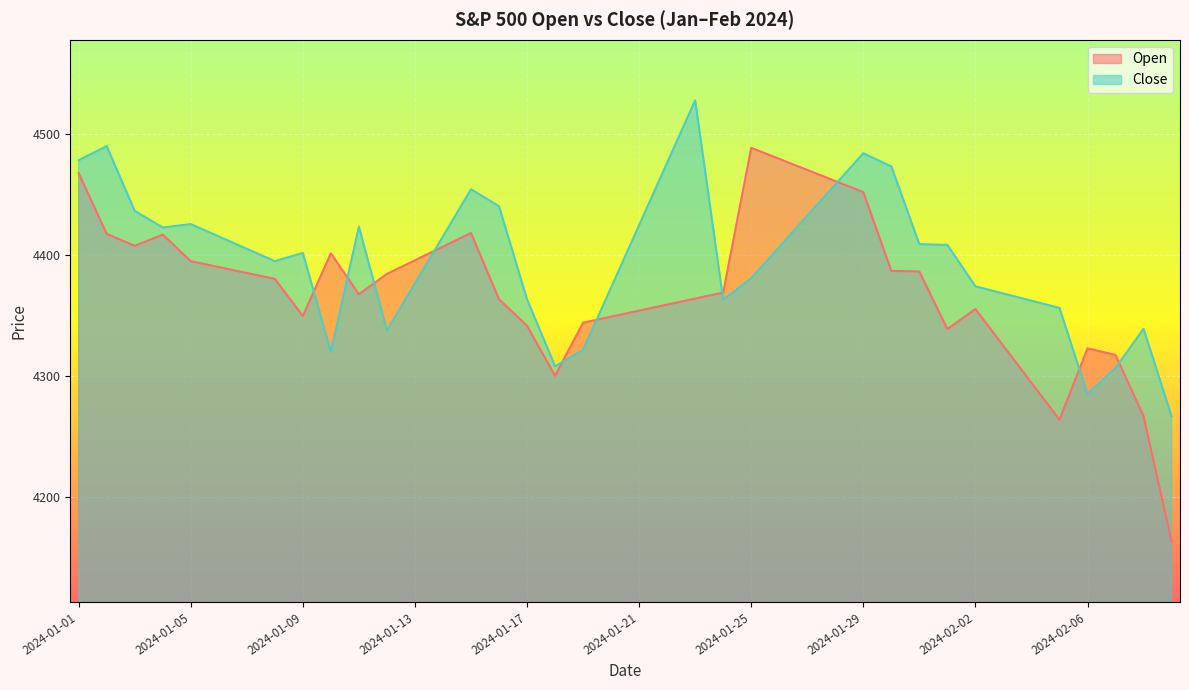

At how many categories does at least one series exceed 4420?

17